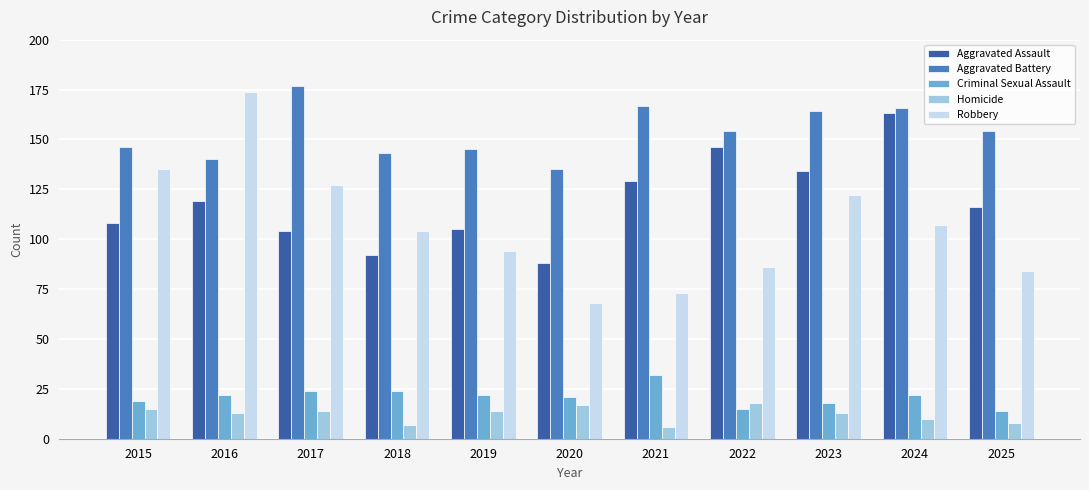

What is the greatest value displayed?

177